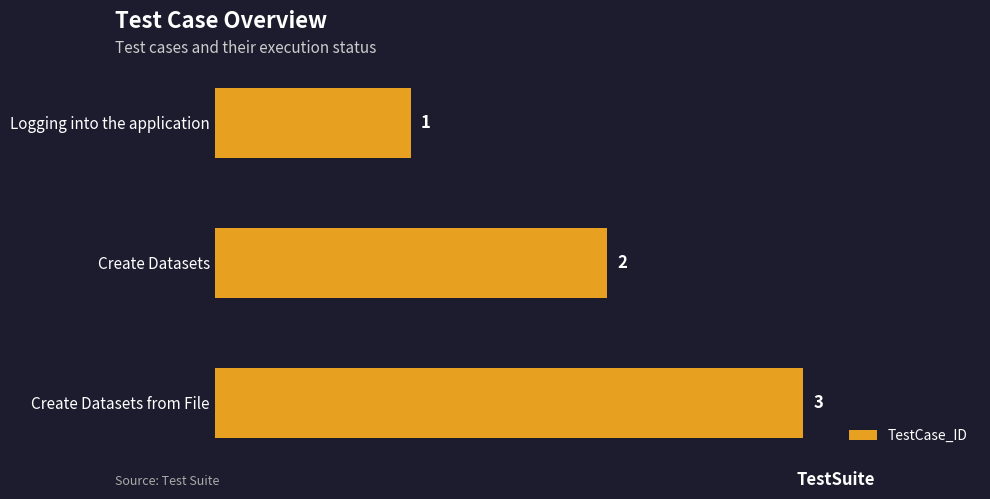

Which label corresponds to the largest value in the chart?

Create Datasets from File